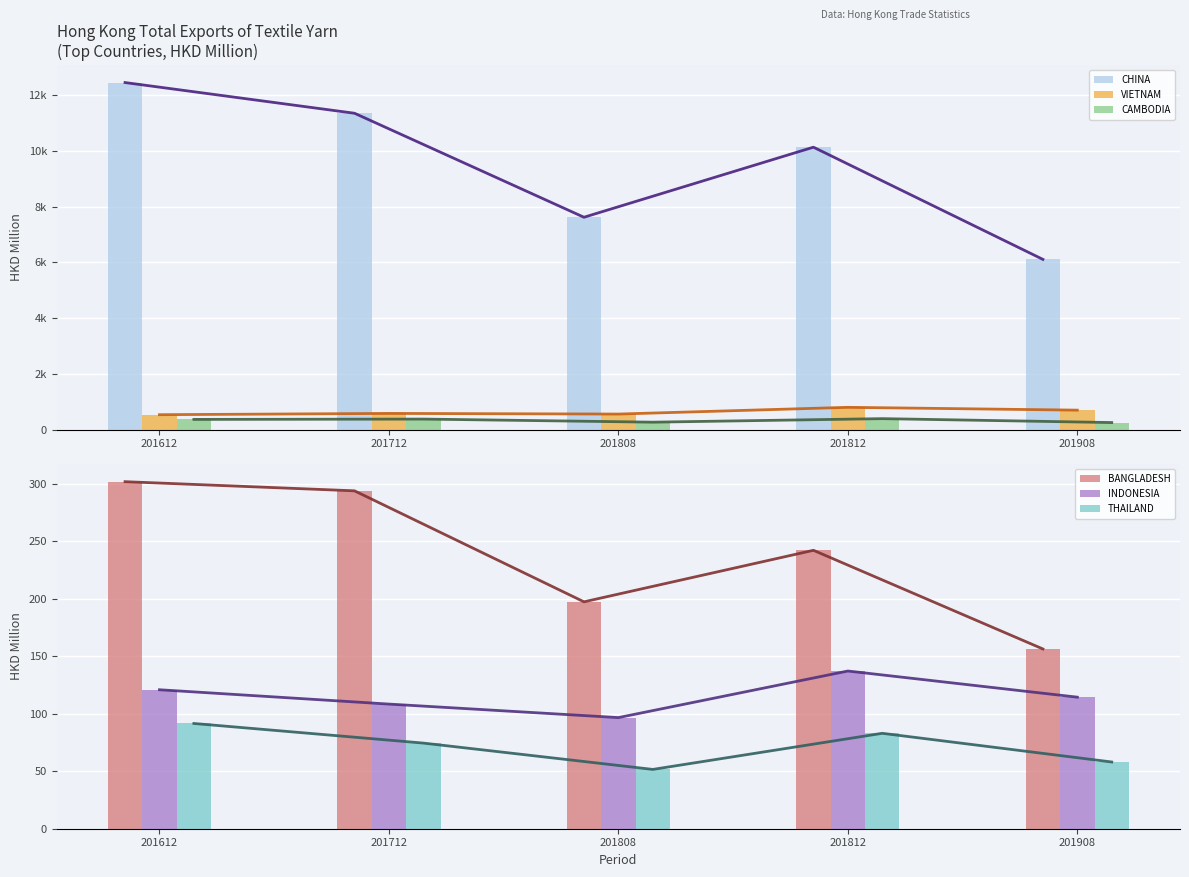

Reading left to right, transcribe all the data shown in this chart.

CHINA: 201612=12452.0	201712=11350.6	201808=7619.0	201812=10132.7	201908=6107.4
VIETNAM: 201612=534.9	201712=580.3	201808=557.5	201812=799.1	201908=697.9
CAMBODIA: 201612=365.5	201712=377.4	201808=266.3	201812=393.0	201908=252.9
BANGLADESH: 201612=301.6	201712=293.7	201808=197.2	201812=242.0	201908=156.2
INDONESIA: 201612=120.8	201712=108.3	201808=96.6	201812=137.1	201908=114.3
THAILAND: 201612=91.5	201712=74.4	201808=51.5	201812=82.9	201908=58.0